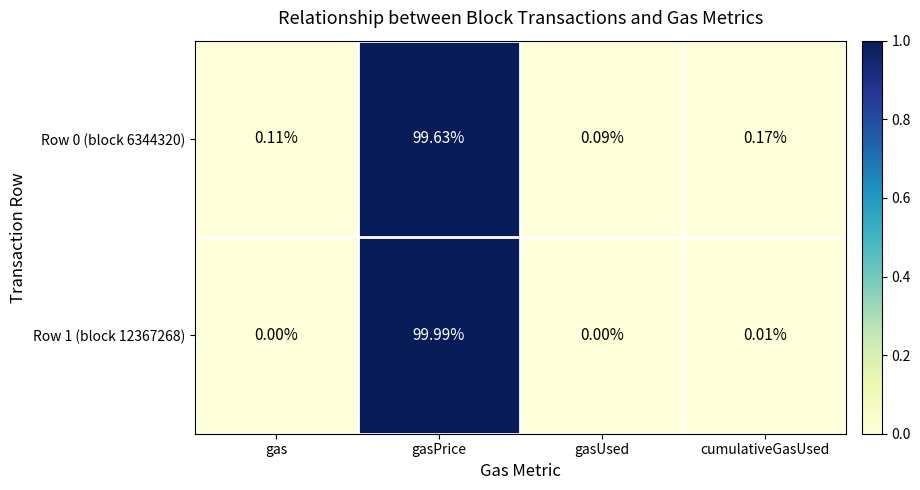

Is the value of Row 1 (block 12367268) at gasPrice greater than the value of Row 0 (block 6344320) at gasPrice?

Yes